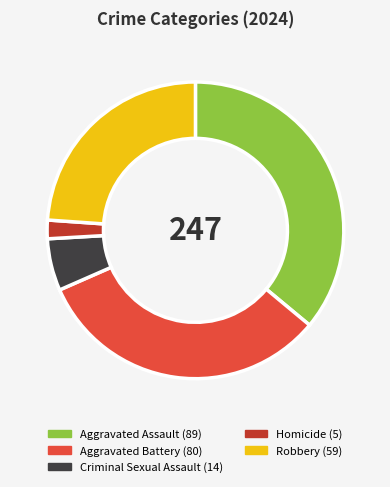

Between Aggravated Battery and Homicide, which is larger?

Aggravated Battery